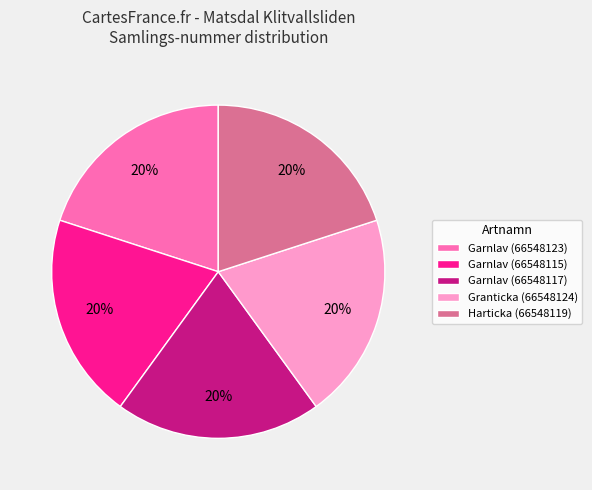

Approximately how many times larger is the value at Garnlav (66548123) compared to Granticka (66548124)?

1.0